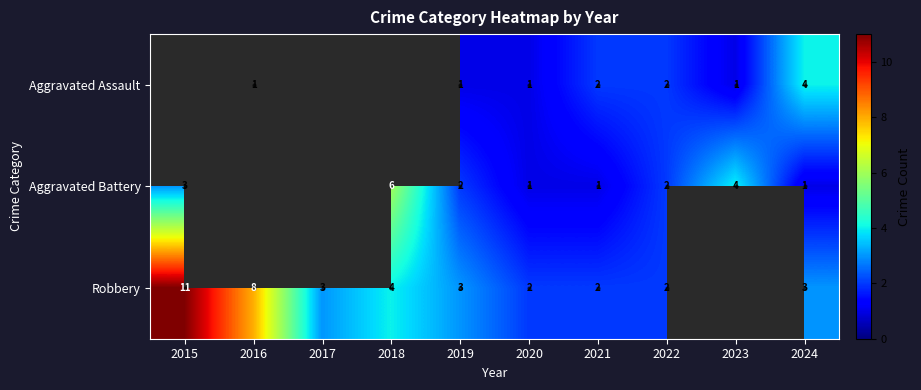

Is the value of Aggravated Assault at 2024 greater than the value of Aggravated Battery at 2021?

Yes